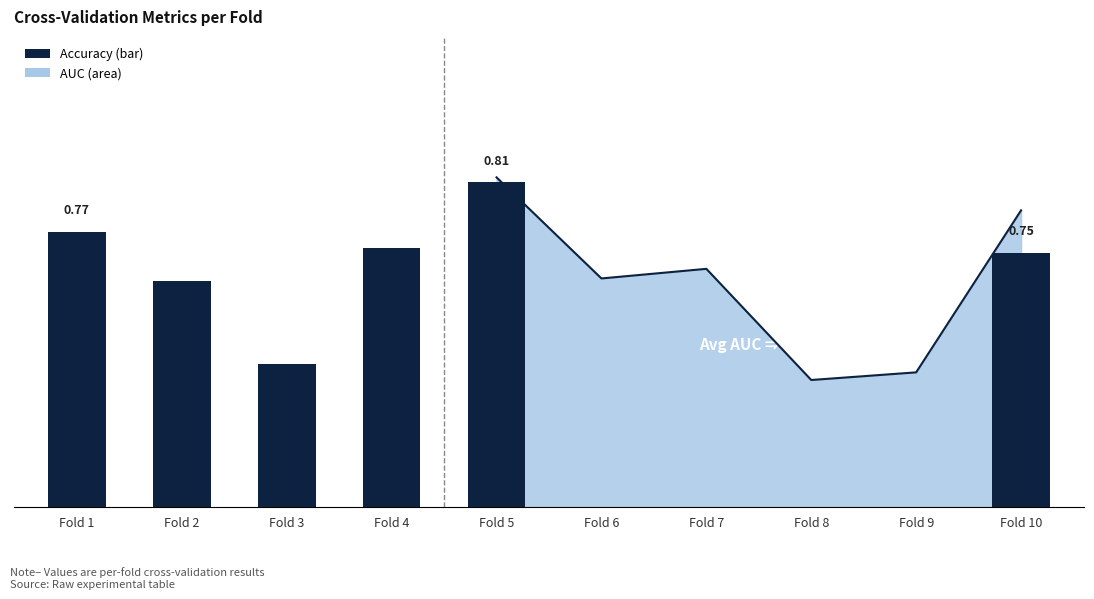

Does the chart contain stacked bars?

No